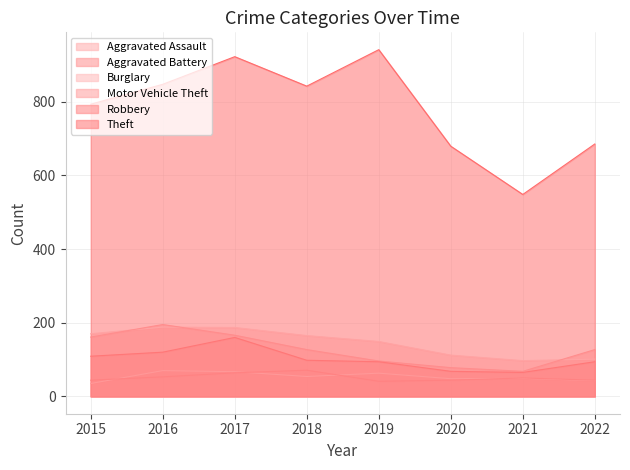

How many intersections are there between Aggravated Assault and Aggravated Battery?

4